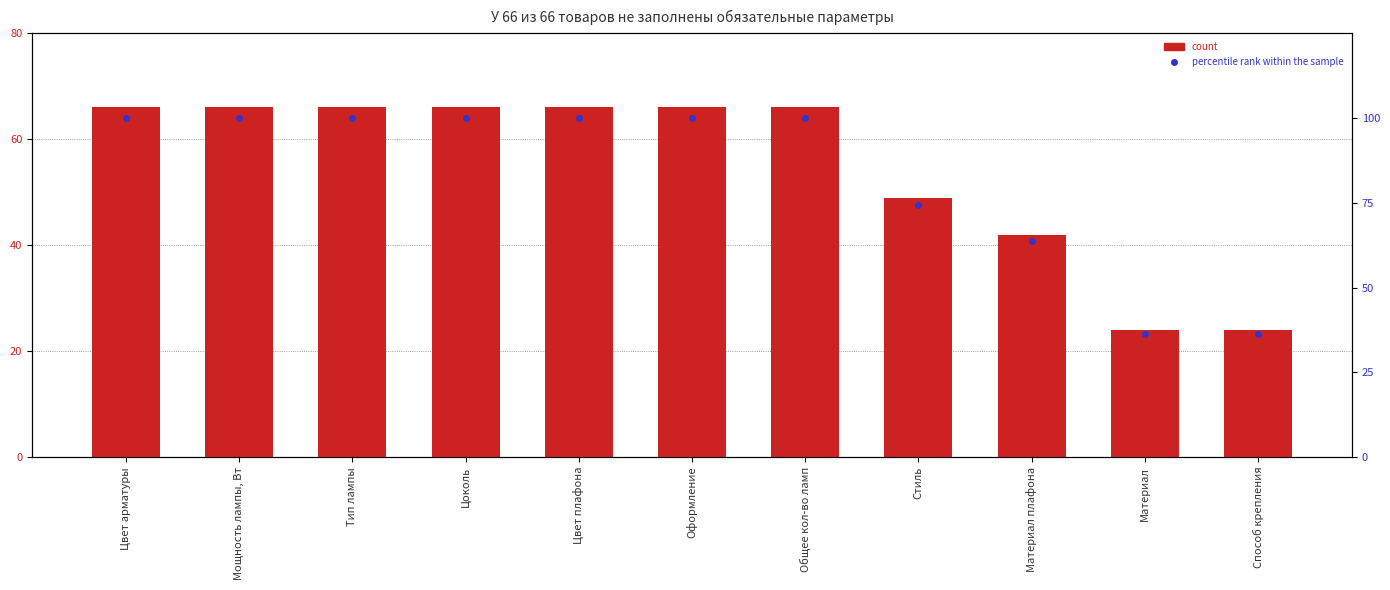

How many data points does each series have?

11